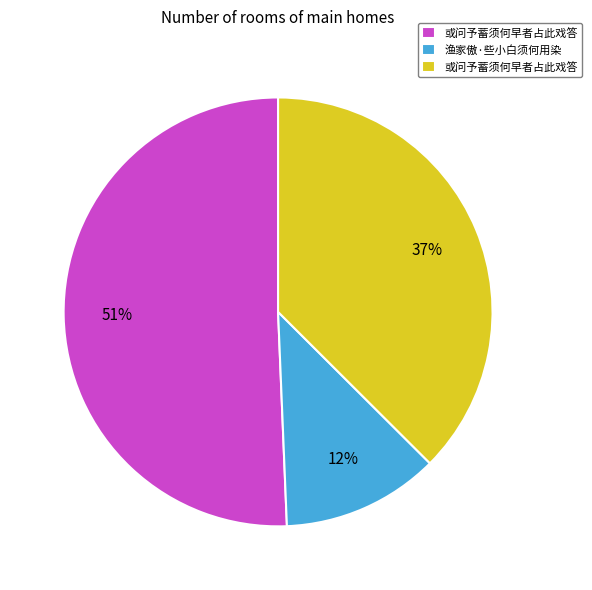

To the nearest percent, what is the average slice percentage?

33%